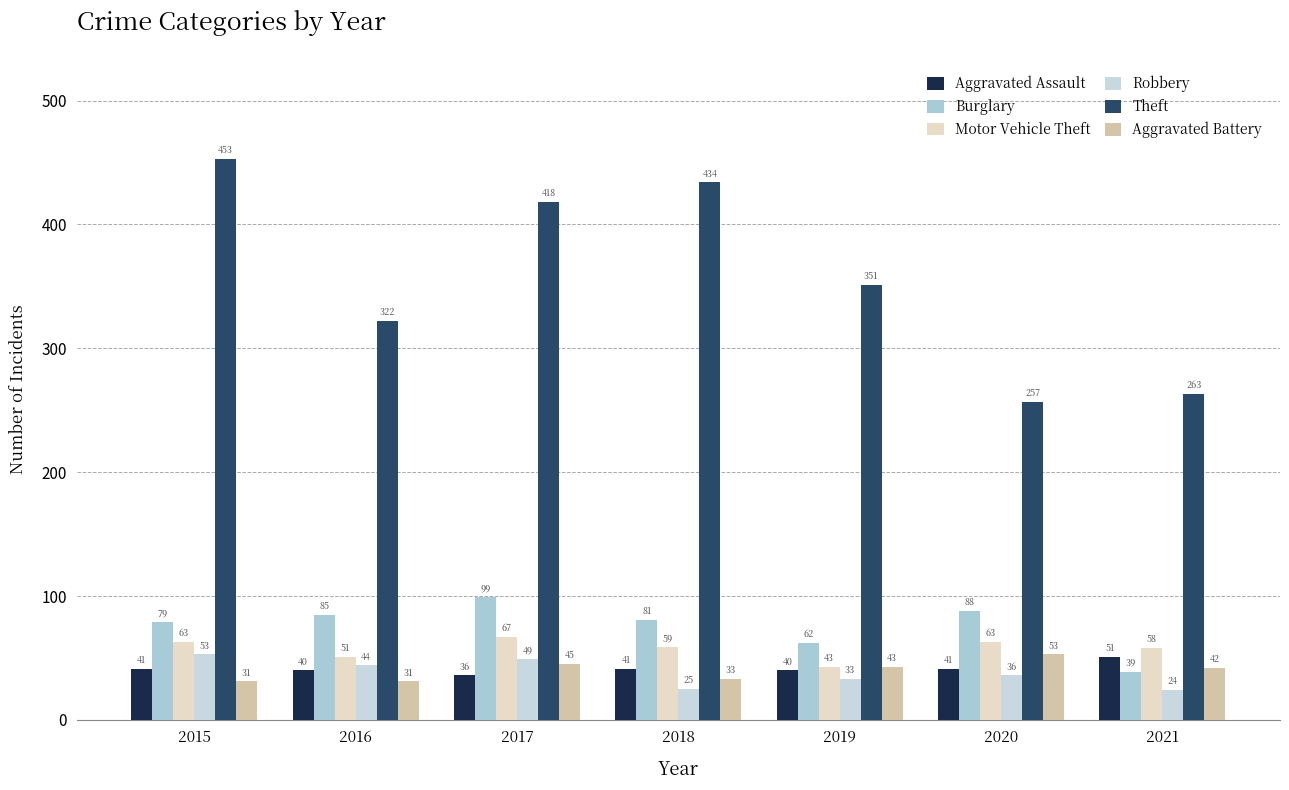

Reading right to left, list all the values displayed in this chart.

Aggravated Assault: 51	41	40	41	36	40	41
Burglary: 39	88	62	81	99	85	79
Motor Vehicle Theft: 58	63	43	59	67	51	63
Robbery: 24	36	33	25	49	44	53
Theft: 263	257	351	434	418	322	453
Aggravated Battery: 42	53	43	33	45	31	31